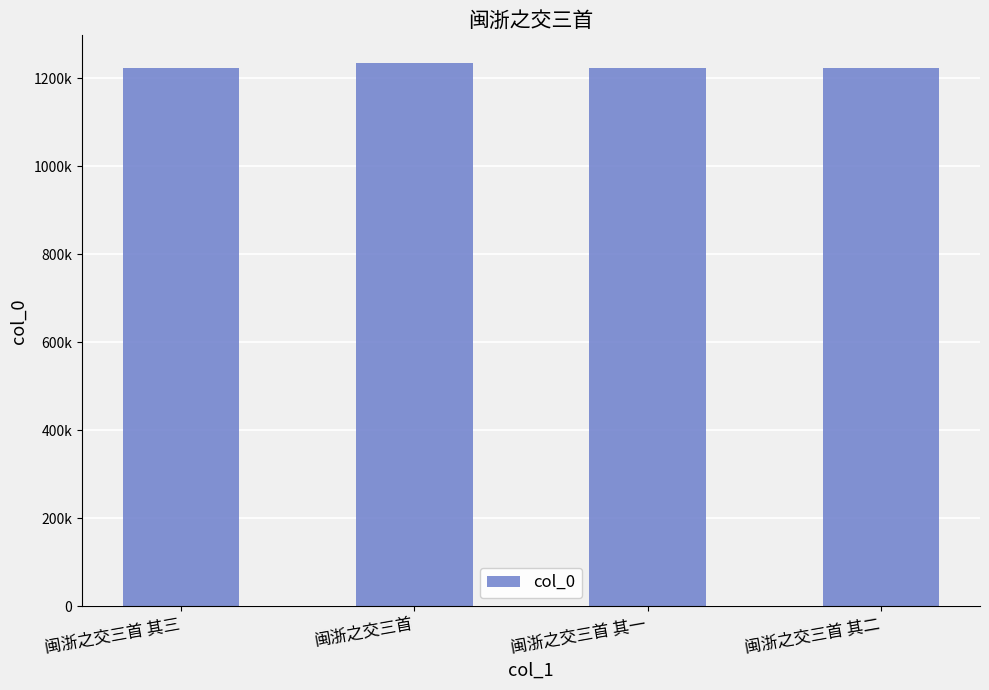

Does the chart contain any negative values?

No